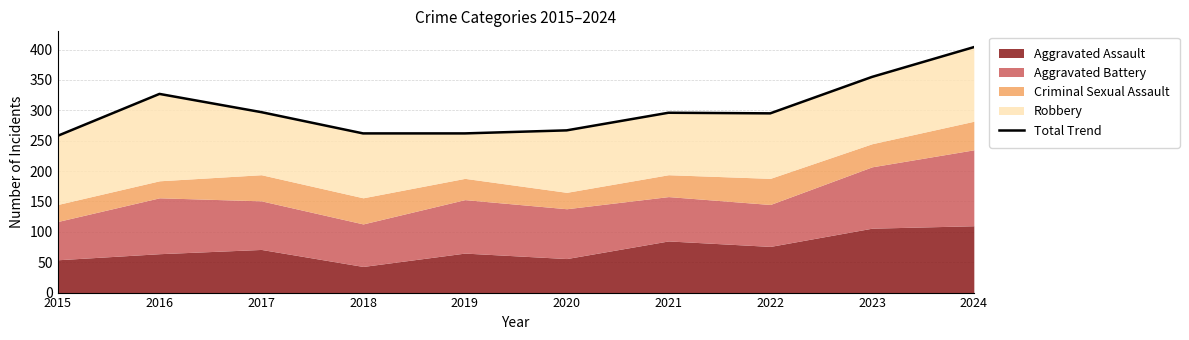

What is the ratio of the value at 2015 to the value at 2017?

0.9